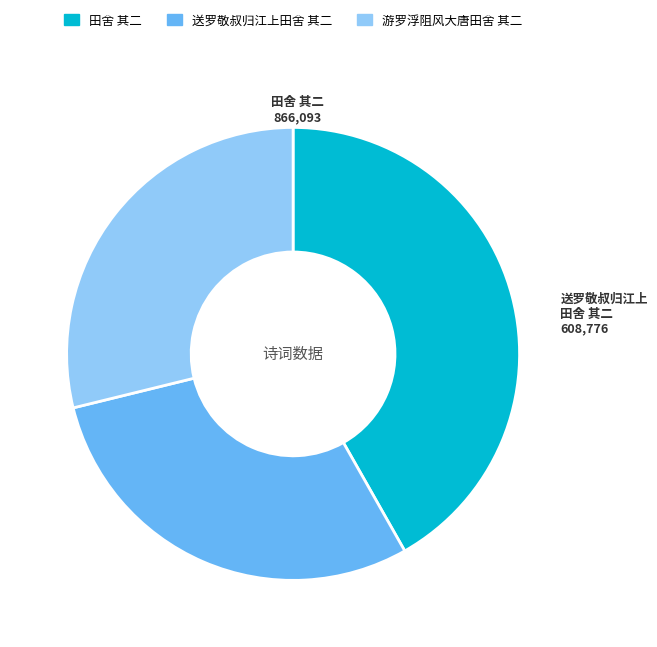

Which category has the smallest portion of the pie?

游罗浮阻风大唐田舍 其二